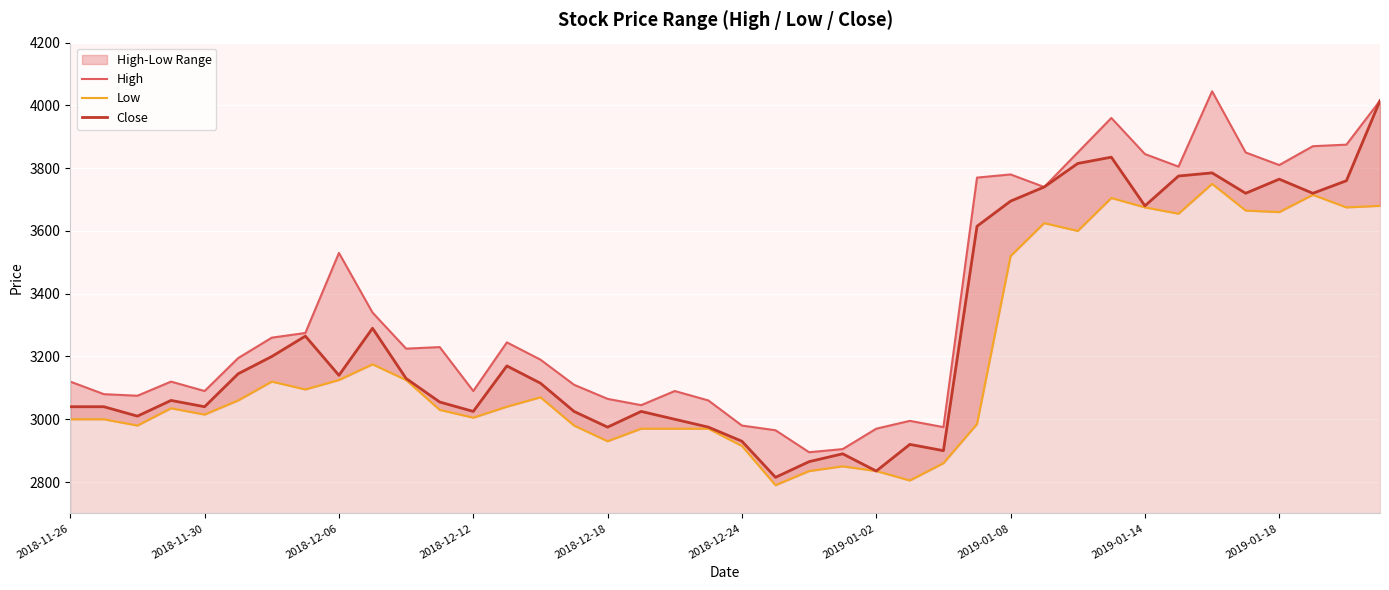

What is the lowest value of the Close series?

2815